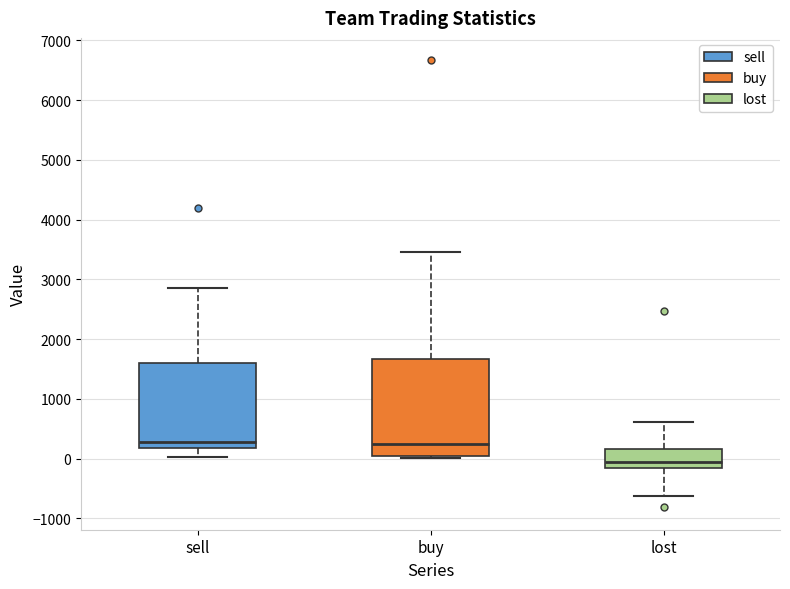

Reading left to right, read every box against the y-axis: the position of its median line, the range the box covers, and the ends of its whiskers. The values are not printed on the chart, so give them approximately, as read against the axis.

sell: median 300, box 200 to 1600, whiskers 0 to 2900
buy: median 200, box 0 to 1700, whiskers 0 (just below the box's lower edge) to 3500
lost: median -100, box -200 to 200, whiskers -600 to 600